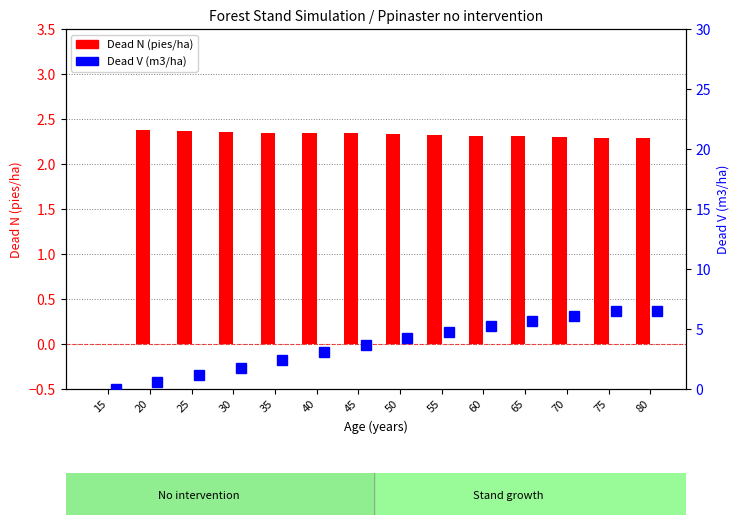

Which series has the largest total across all categories?

Dead V (m3/ha)